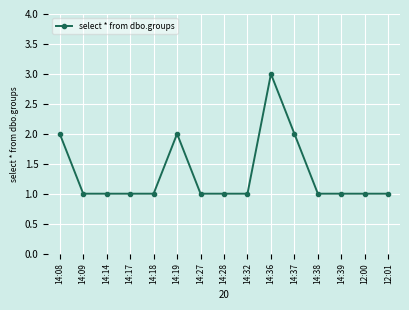

Reading left to right, transcribe all the data shown in this chart.

14:08=2	14:09=1	14:14=1	14:17=1	14:18=1	14:19=2	14:27=1	14:28=1	14:32=1	14:36=3	14:37=2	14:38=1	14:39=1	12:00=1	12:01=1